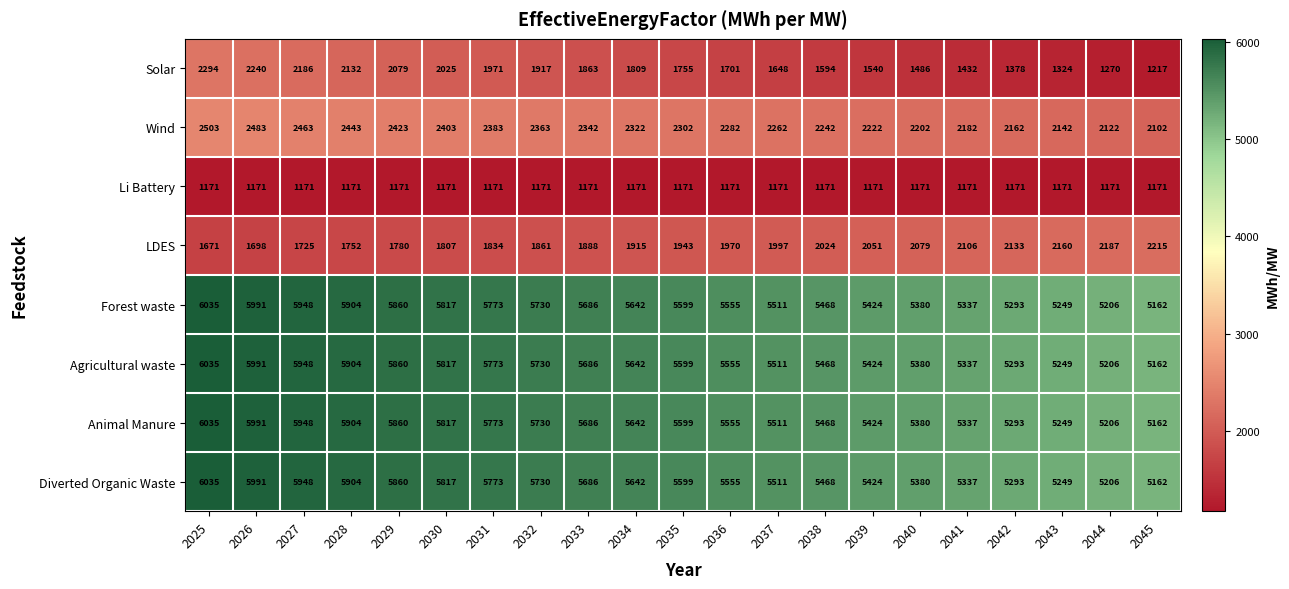

Which series changed the most between 2026 and 2044?

Solar